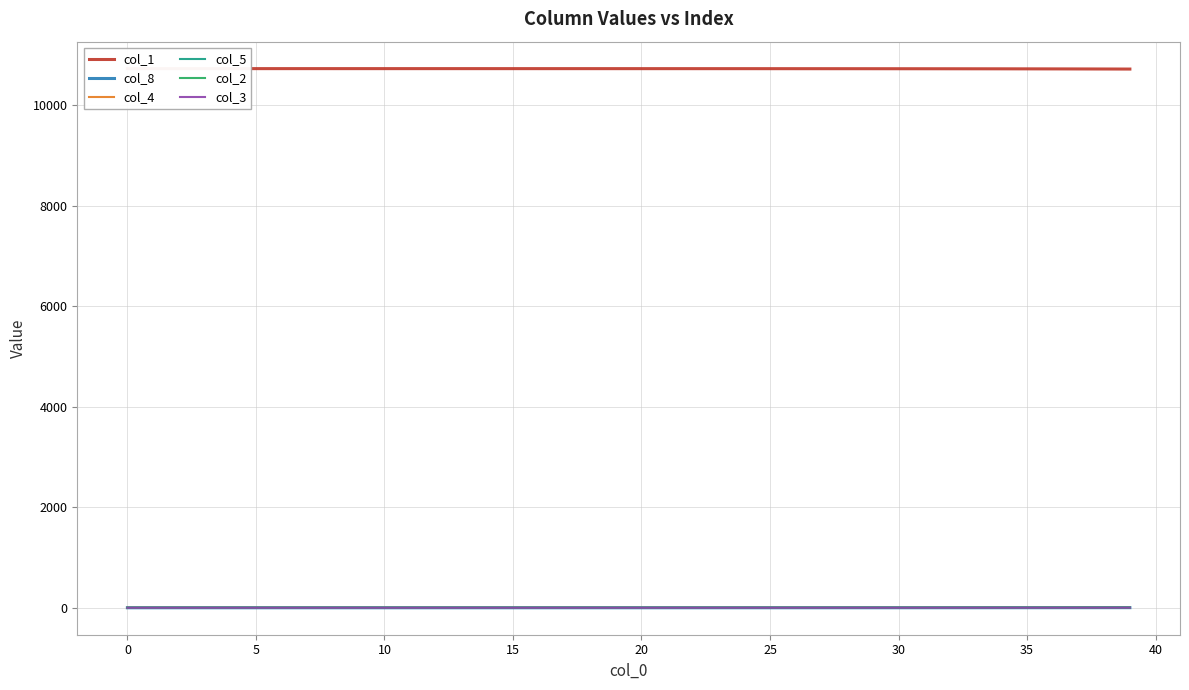

True or false: col_5 and col_3 intersect in this chart.

False